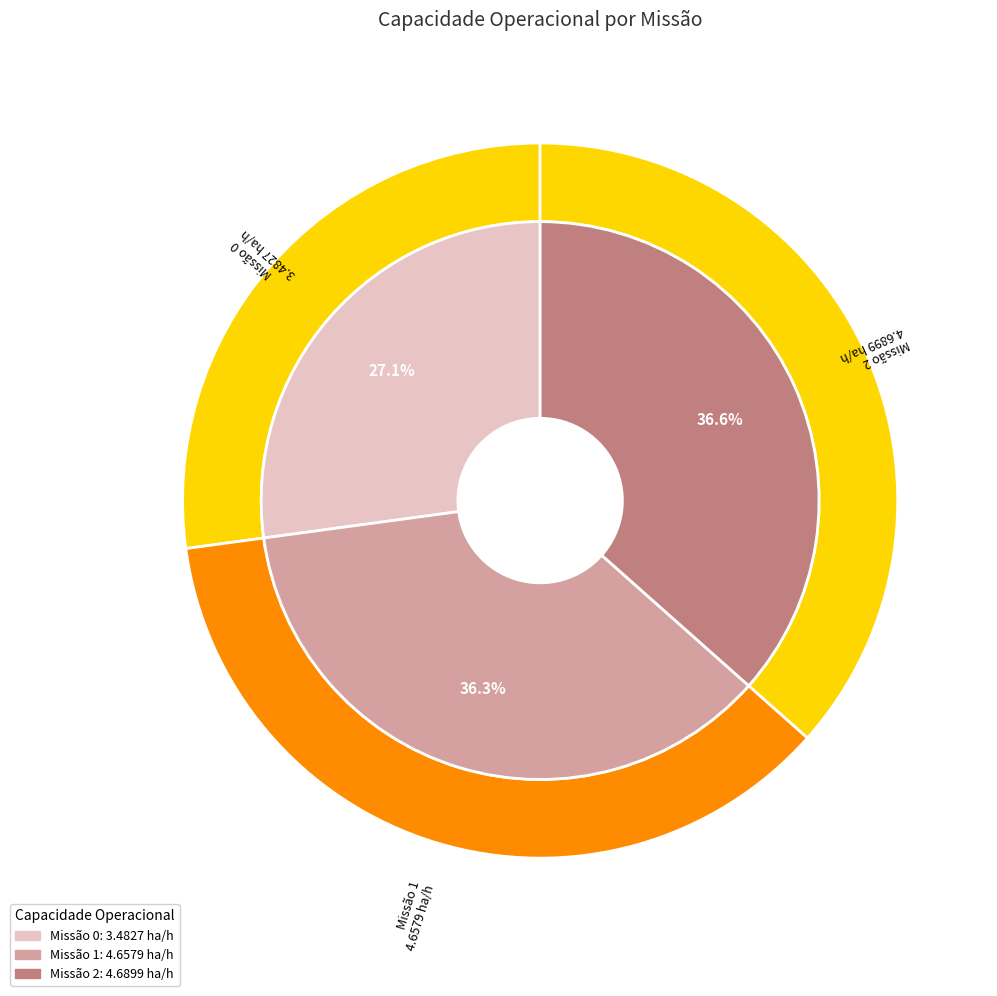

Is 2 the majority of the pie?

No